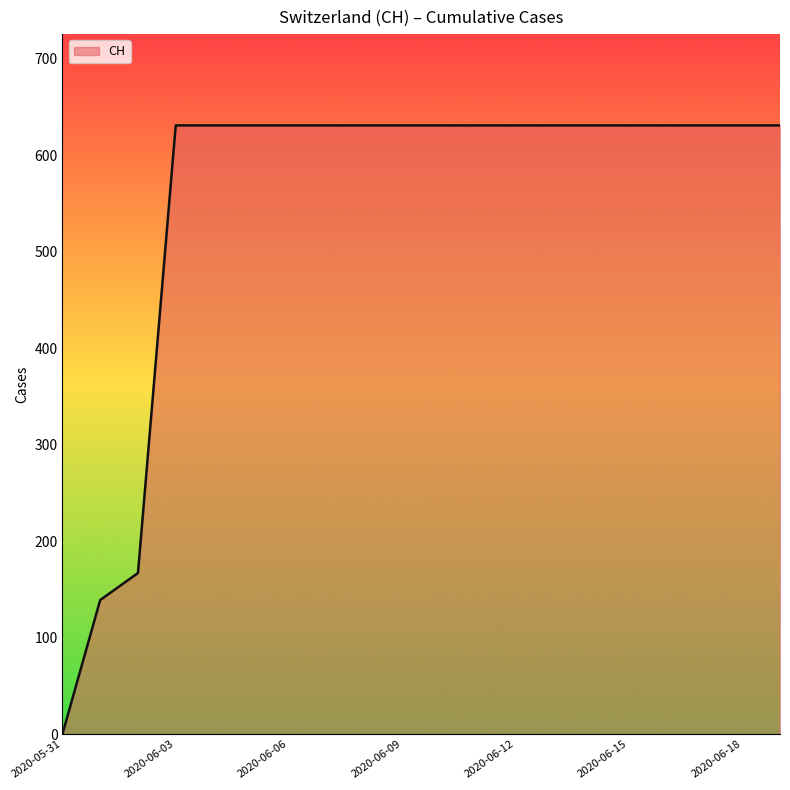

What is the maximum value shown in the chart?

631